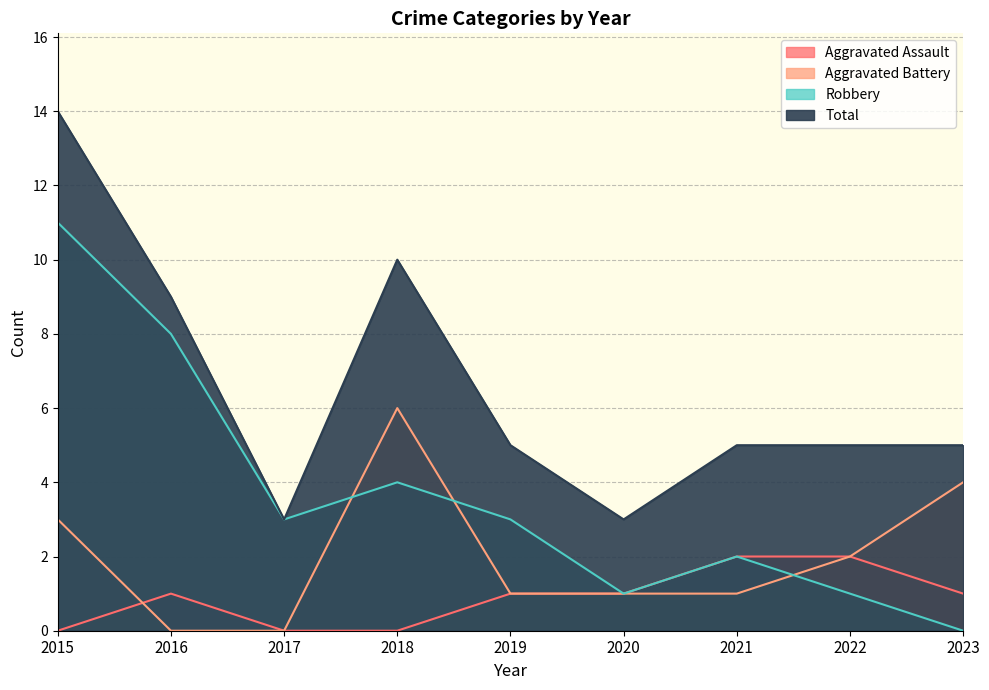

What is the sum of the Aggravated Battery values at 2017 and 2023?

4